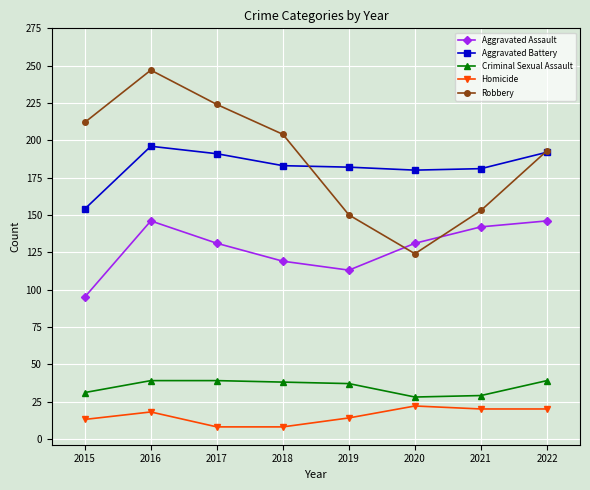

At how many categories does at least one series exceed 11?

8